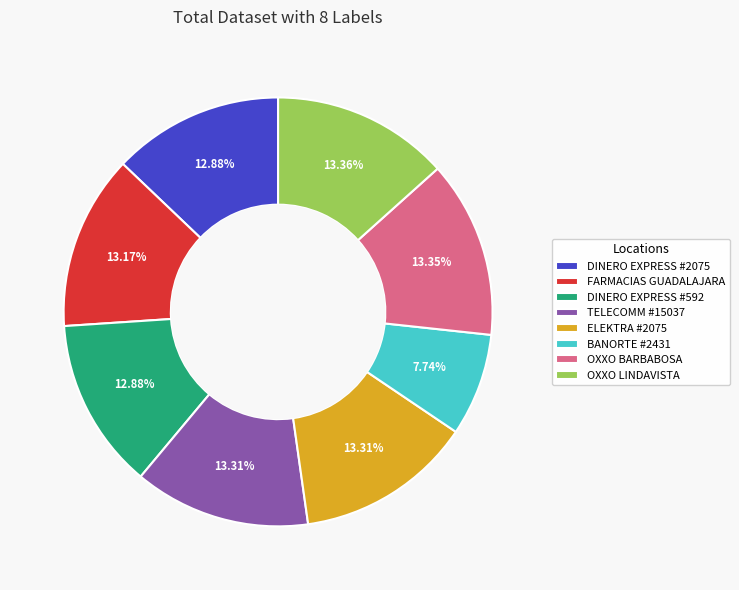

To the nearest percent, what is the difference between the largest and smallest slice percentages?

6%